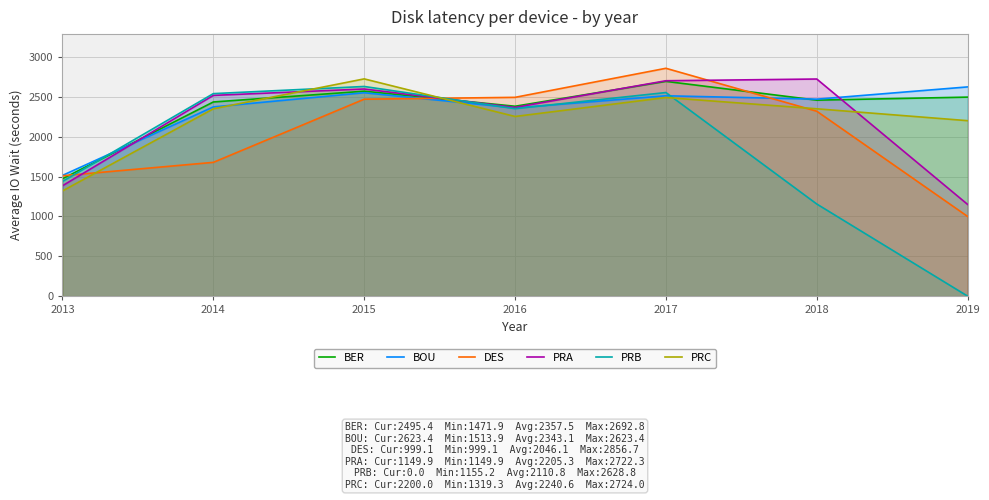

Which label corresponds to the largest value in the chart?

2017